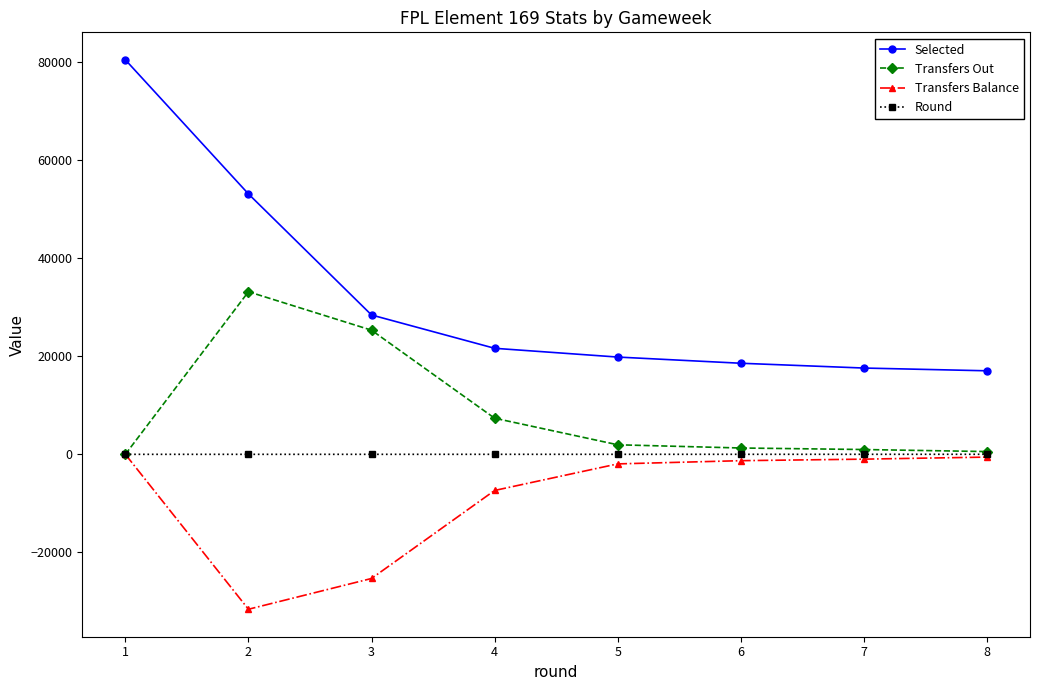

What is the spread (max minus min) of values at 4?

28967